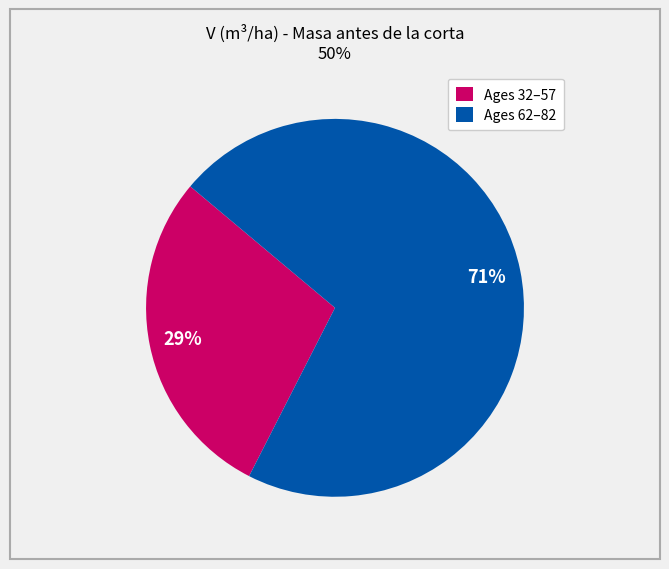

To the nearest percent, what percentage of the pie is Ages 62–82?

71%